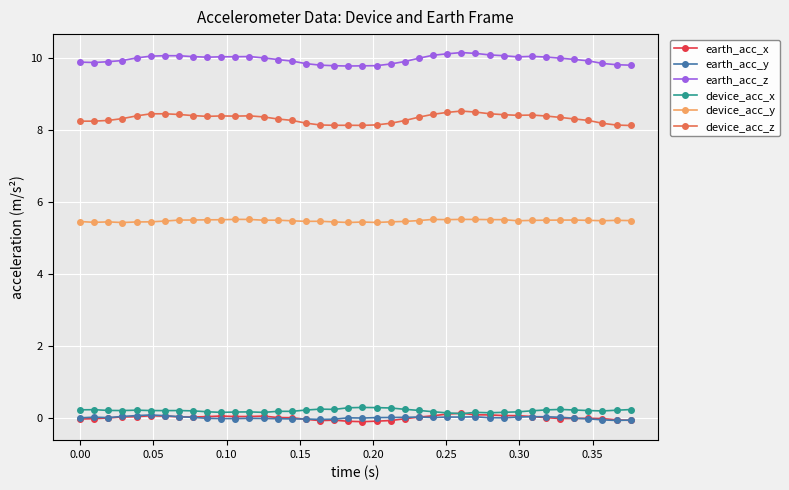

True or false: device_acc_z has more than 2 points higher than both neighbors.

True